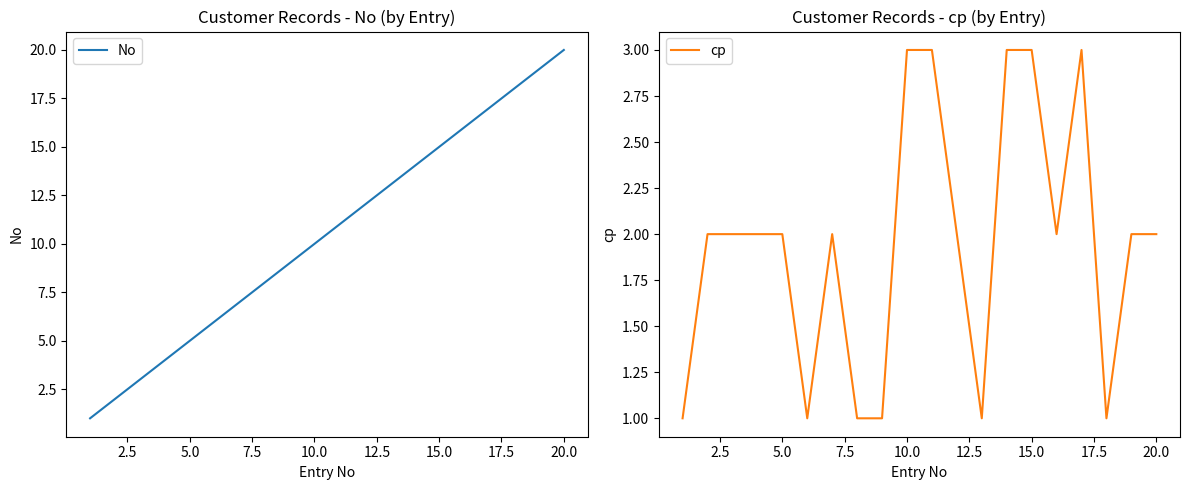

True or false: No has a value of 3 at 10.0.

False